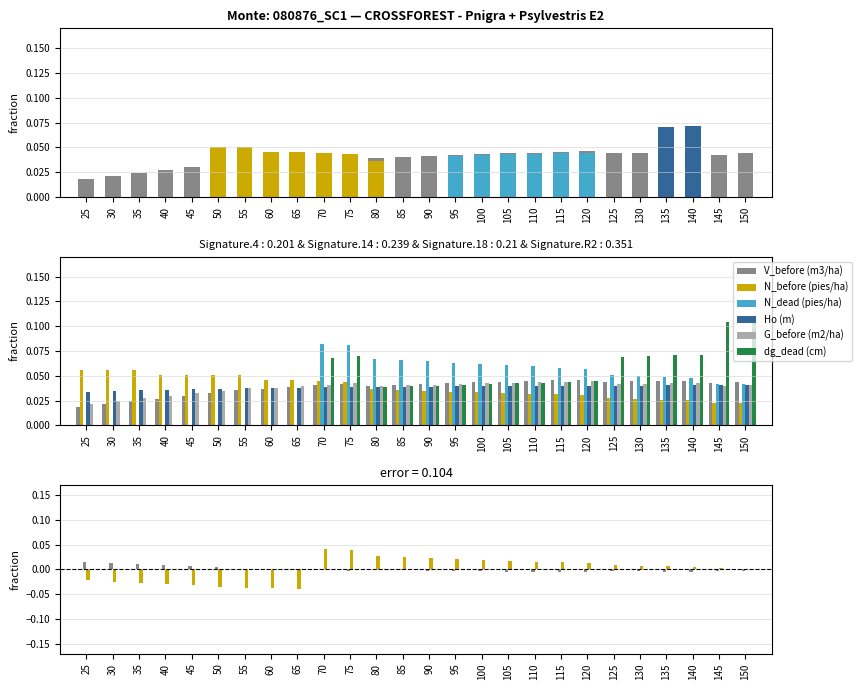

Reading left to right, list all the values displayed in this chart.

V_before (m3/ha): 25=0.0	30=0.0	35=0.0	40=0.0	45=0.0	50=0.0	55=0.0	60=0.0	65=0.0	70=0.0	75=0.0	80=0.0	85=0.0	90=0.0	95=0.0	100=0.0	105=0.0	110=0.0	115=0.0	120=0.0	125=0.0	130=0.0	135=0.0	140=0.0	145=0.0	150=0.0
N_before (pies/ha): 25=0.1	30=0.1	35=0.1	40=0.1	45=0.1	50=0.1	55=0.1	60=0.0	65=0.0	70=0.0	75=0.0	80=0.0	85=0.0	90=0.0	95=0.0	100=0.0	105=0.0	110=0.0	115=0.0	120=0.0	125=0.0	130=0.0	135=0.0	140=0.0	145=0.0	150=0.0
N_dead (pies/ha): 25=0.0	30=0.0	35=0.0	40=0.0	45=0.0	50=0.0	55=0.0	60=0.0	65=0.0	70=0.1	75=0.1	80=0.1	85=0.1	90=0.1	95=0.1	100=0.1	105=0.1	110=0.1	115=0.1	120=0.1	125=0.1	130=0.0	135=0.0	140=0.0	145=0.0	150=0.0
Ho (m): 25=0.0	30=0.0	35=0.0	40=0.0	45=0.0	50=0.0	55=0.0	60=0.0	65=0.0	70=0.0	75=0.0	80=0.0	85=0.0	90=0.0	95=0.0	100=0.0	105=0.0	110=0.0	115=0.0	120=0.0	125=0.0	130=0.0	135=0.0	140=0.0	145=0.0	150=0.0
G_before (m2/ha): 25=0.0	30=0.0	35=0.0	40=0.0	45=0.0	50=0.0	55=0.0	60=0.0	65=0.0	70=0.0	75=0.0	80=0.0	85=0.0	90=0.0	95=0.0	100=0.0	105=0.0	110=0.0	115=0.0	120=0.0	125=0.0	130=0.0	135=0.0	140=0.0	145=0.0	150=0.0
dg_dead (cm): 25=0.0	30=0.0	35=0.0	40=0.0	45=0.0	50=0.0	55=0.0	60=0.0	65=0.0	70=0.1	75=0.1	80=0.0	85=0.0	90=0.0	95=0.0	100=0.0	105=0.0	110=0.0	115=0.0	120=0.0	125=0.1	130=0.1	135=0.1	140=0.1	145=0.1	150=0.1